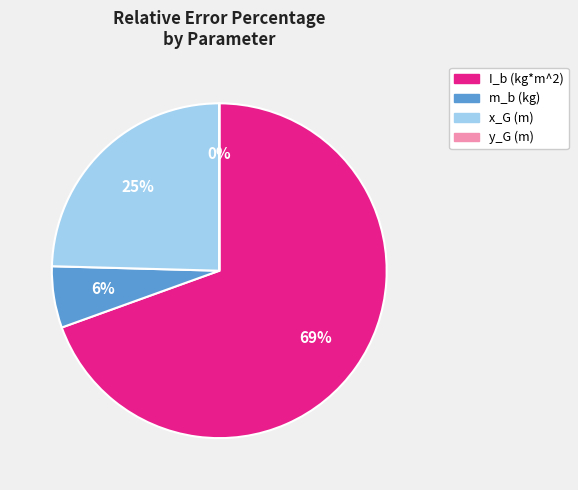

Which category has the biggest portion of the pie?

I_b (kg*m^2)